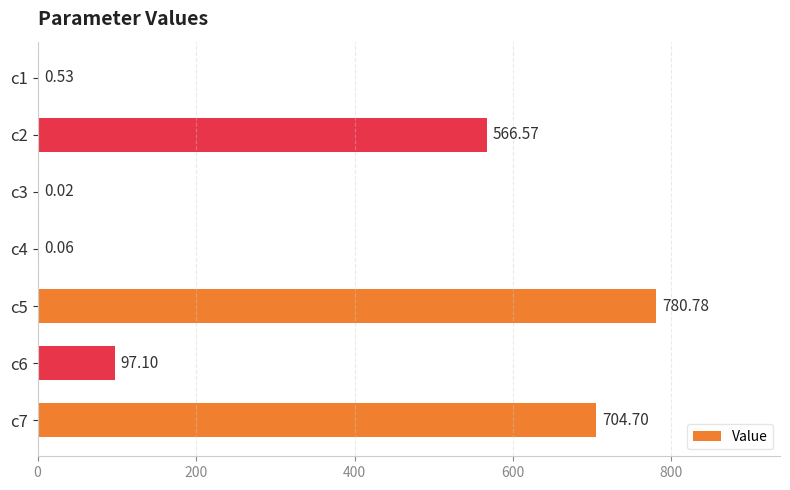

What is the sum of all values?

2149.8